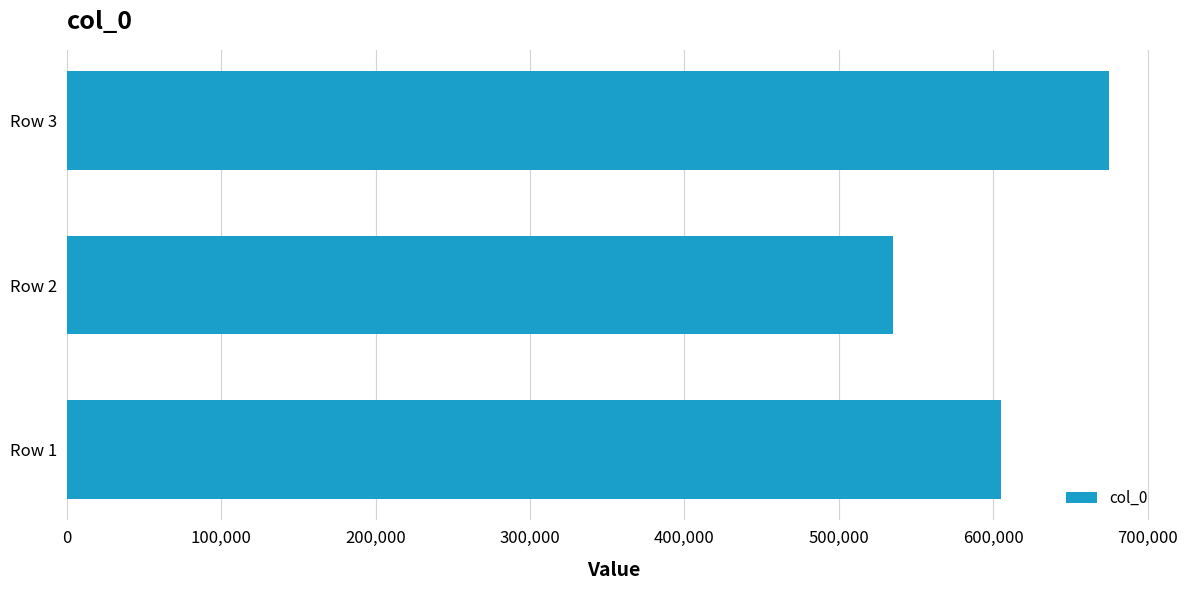

What is the average value?

605156